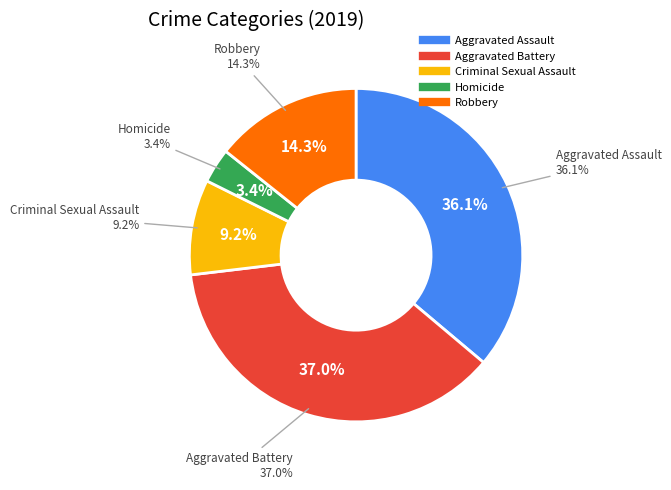

The Robbery slice represents 14% of the pie. True or false?

True